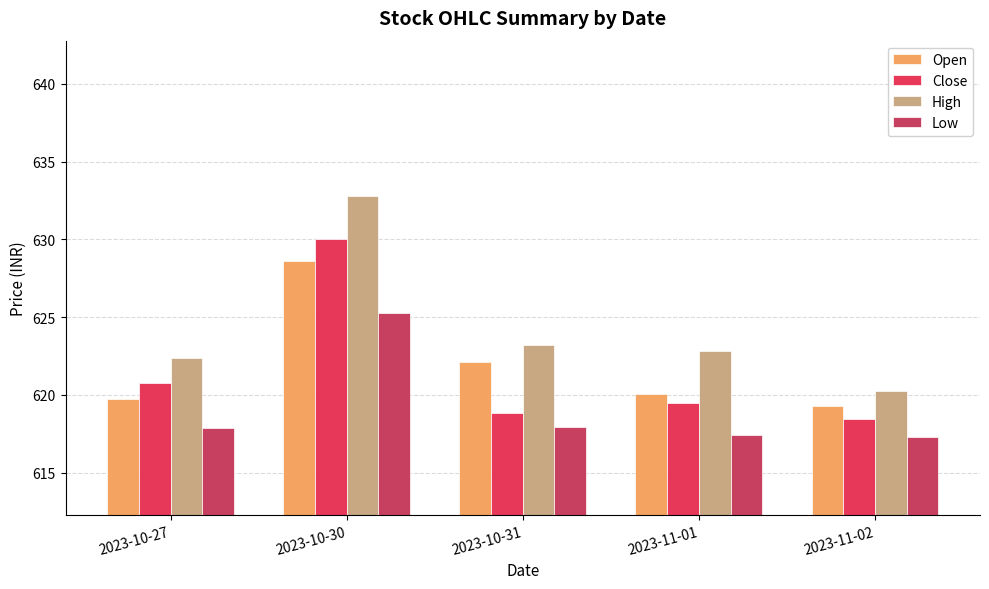

What is the label of the 5th bar from the left?

2023-11-02